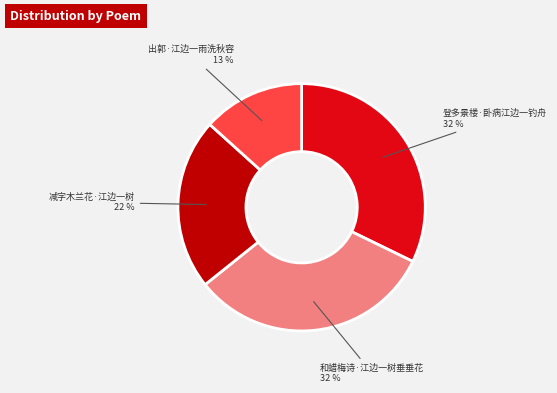

Is there any slice that represents more than half of the pie?

No